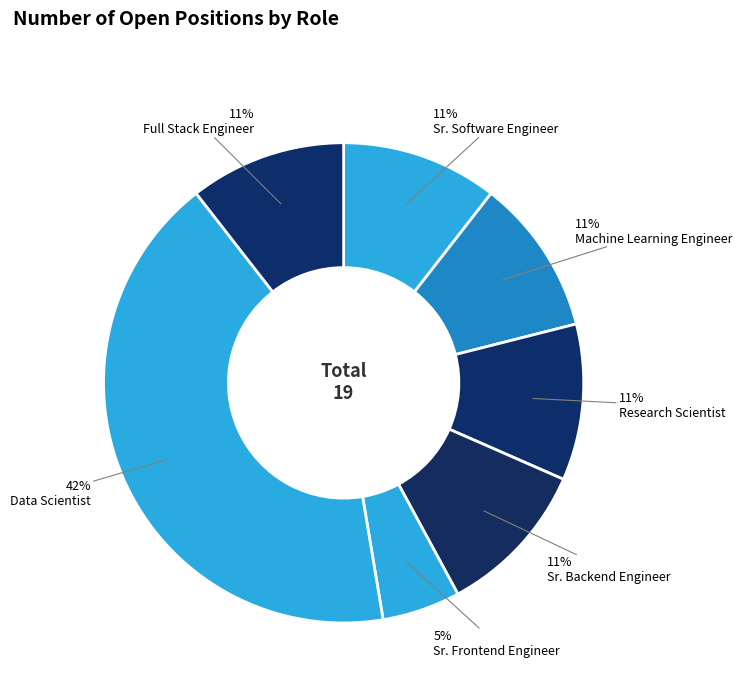

Count the number of slices in the pie.

7